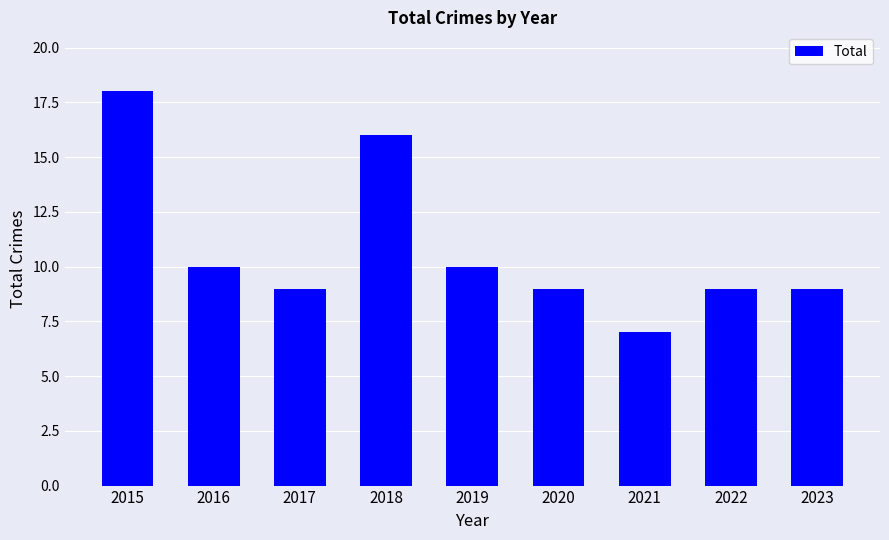

What is the minimum value shown in the chart?

7